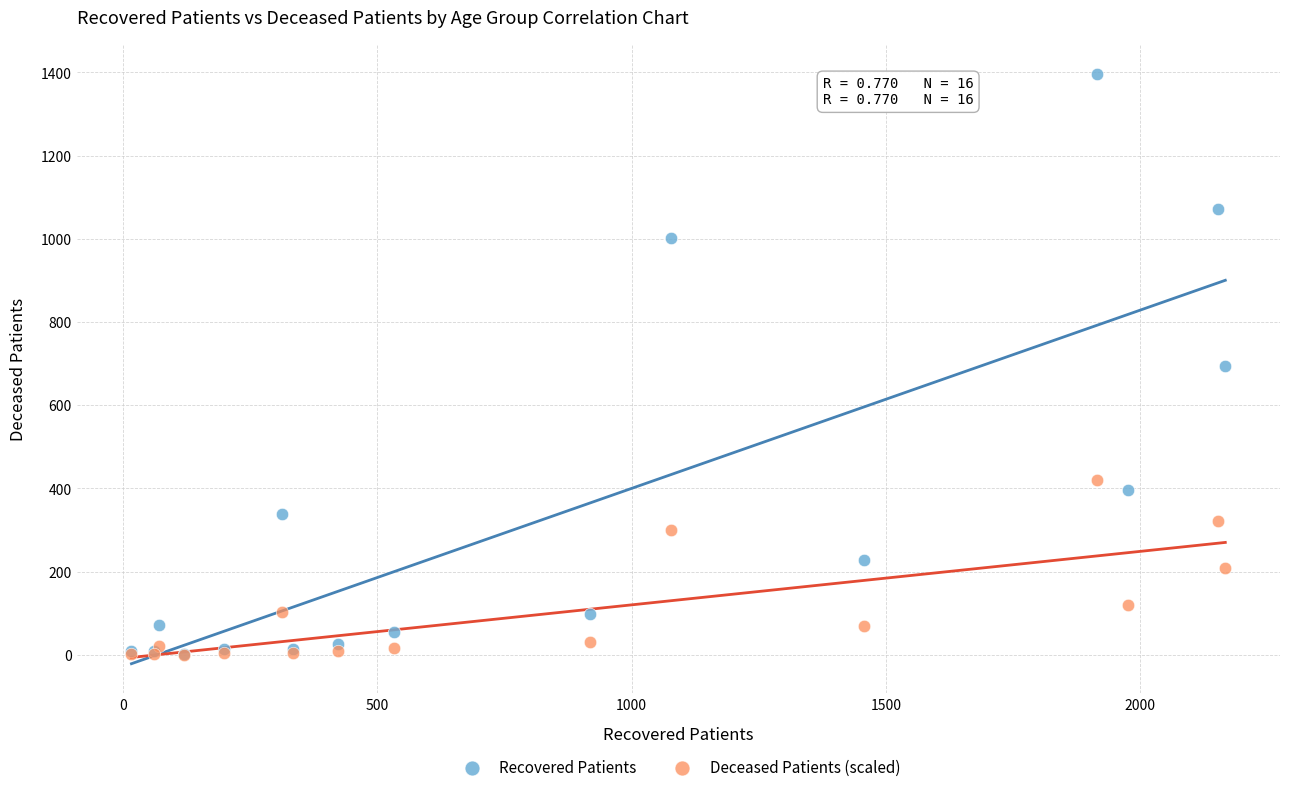

Which series has the largest Y range (max minus min)?

Recovered Patients